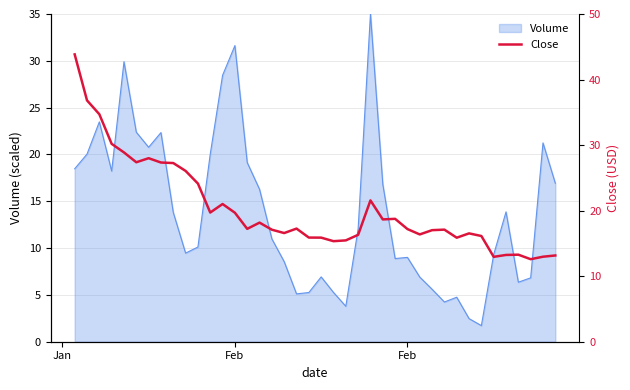

The chart shows a value of 27.3 at 7. True or false?

True